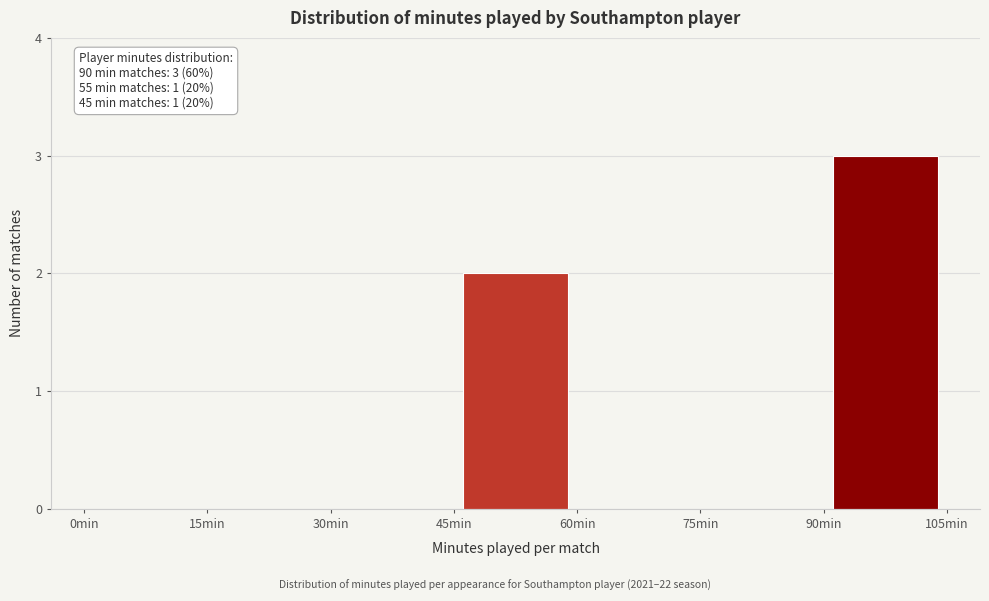

Over which range of the x-axis is the bar tallest?

90 to 105